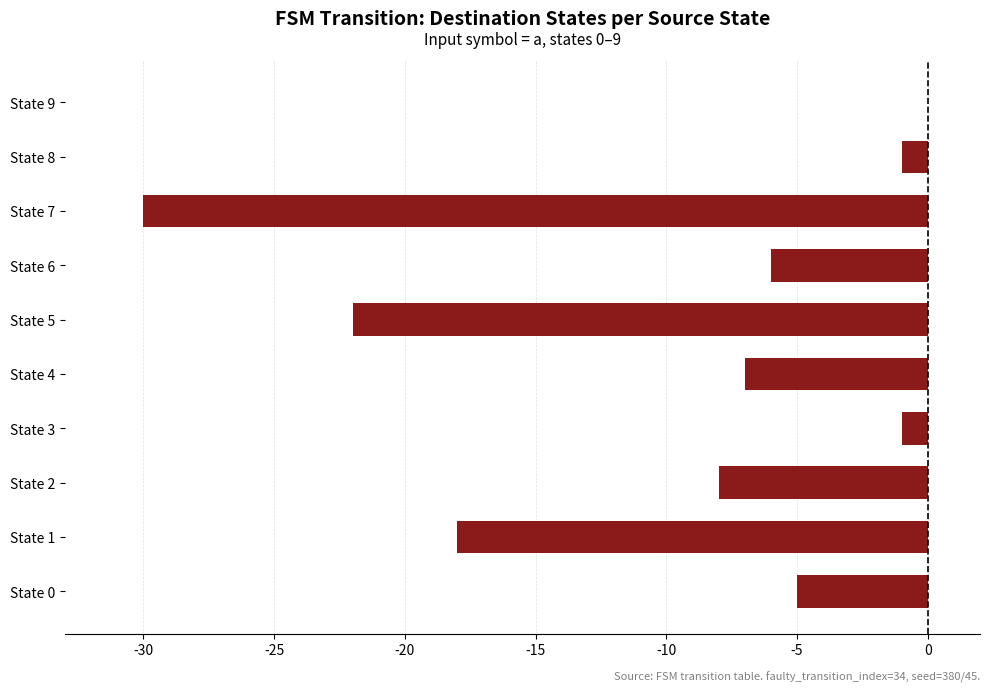

Which label corresponds to the largest value in the chart?

State 9